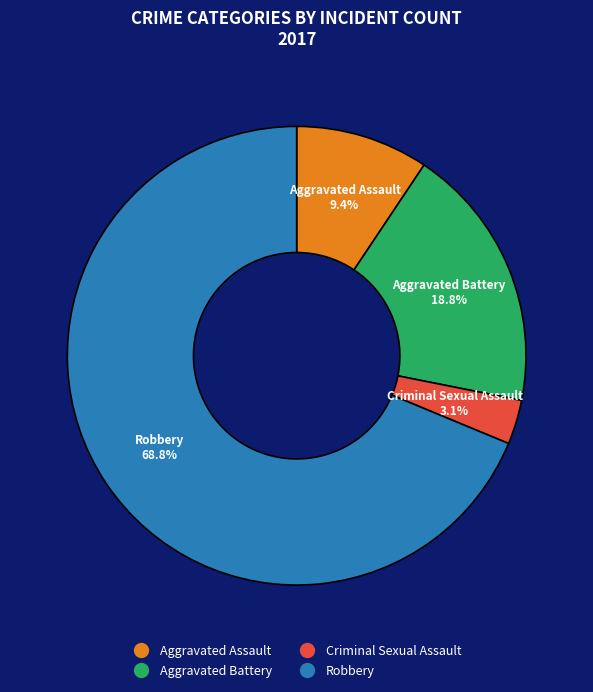

To the nearest percent, what is the difference between the Aggravated Assault and Criminal Sexual Assault slice percentages?

6%